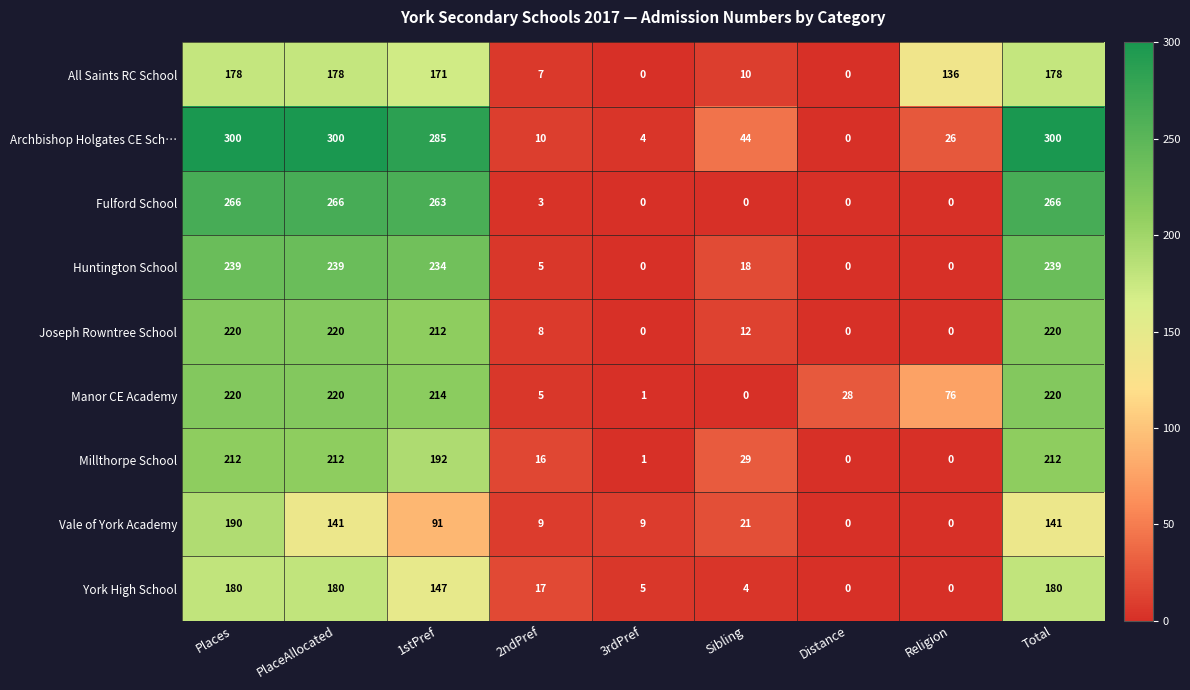

The Manor CE Academy series shows 10 at Distance. True or false?

False